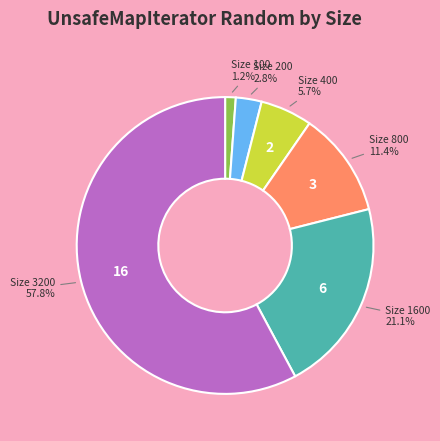

Is there a majority slice in this chart?

Yes